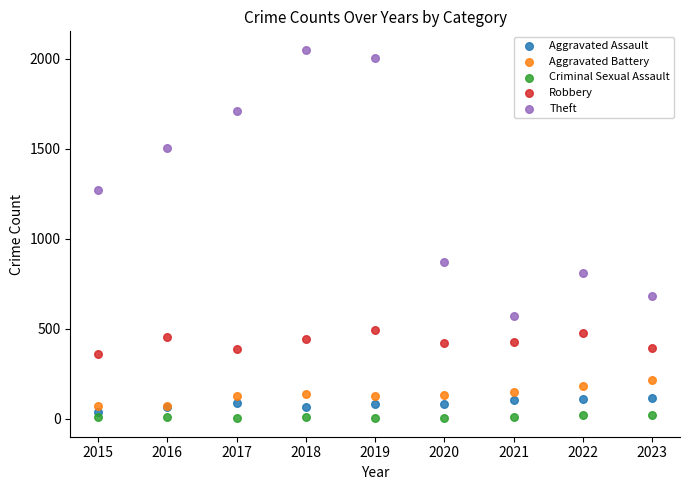

What is the X range (max minus min) for the scatter plot?

8